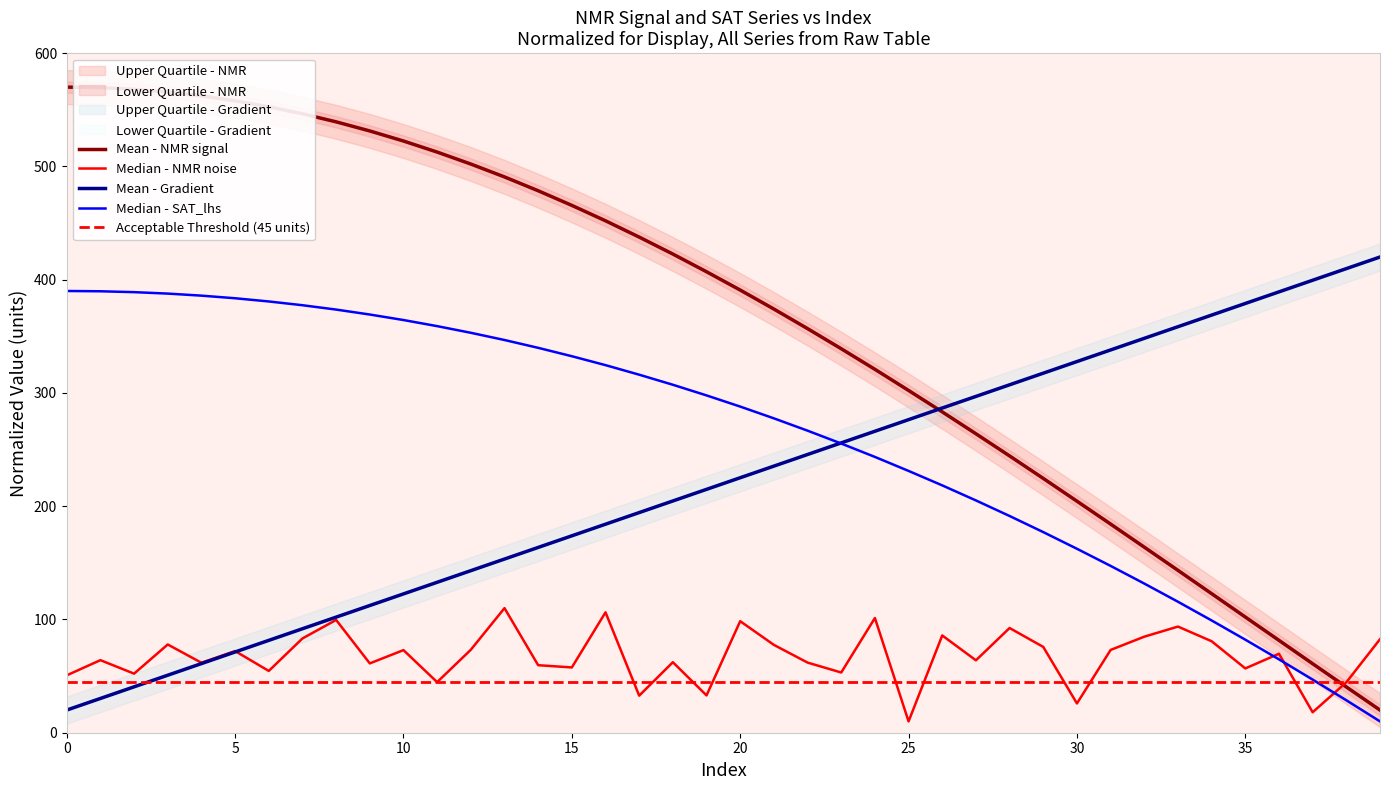

True or false: Gradient has more than 2 interior local peaks.

False